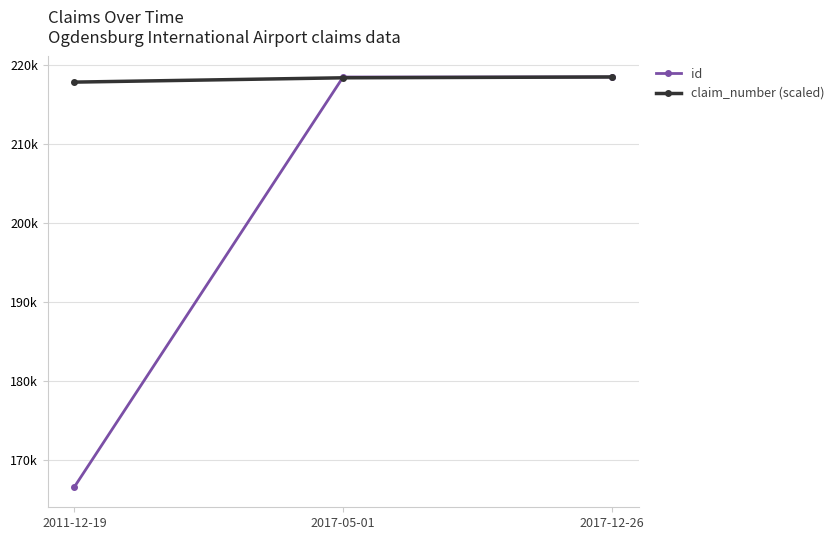

Is it true that claim_number (scaled) equals 61520.7 at 2011-12-19?

False